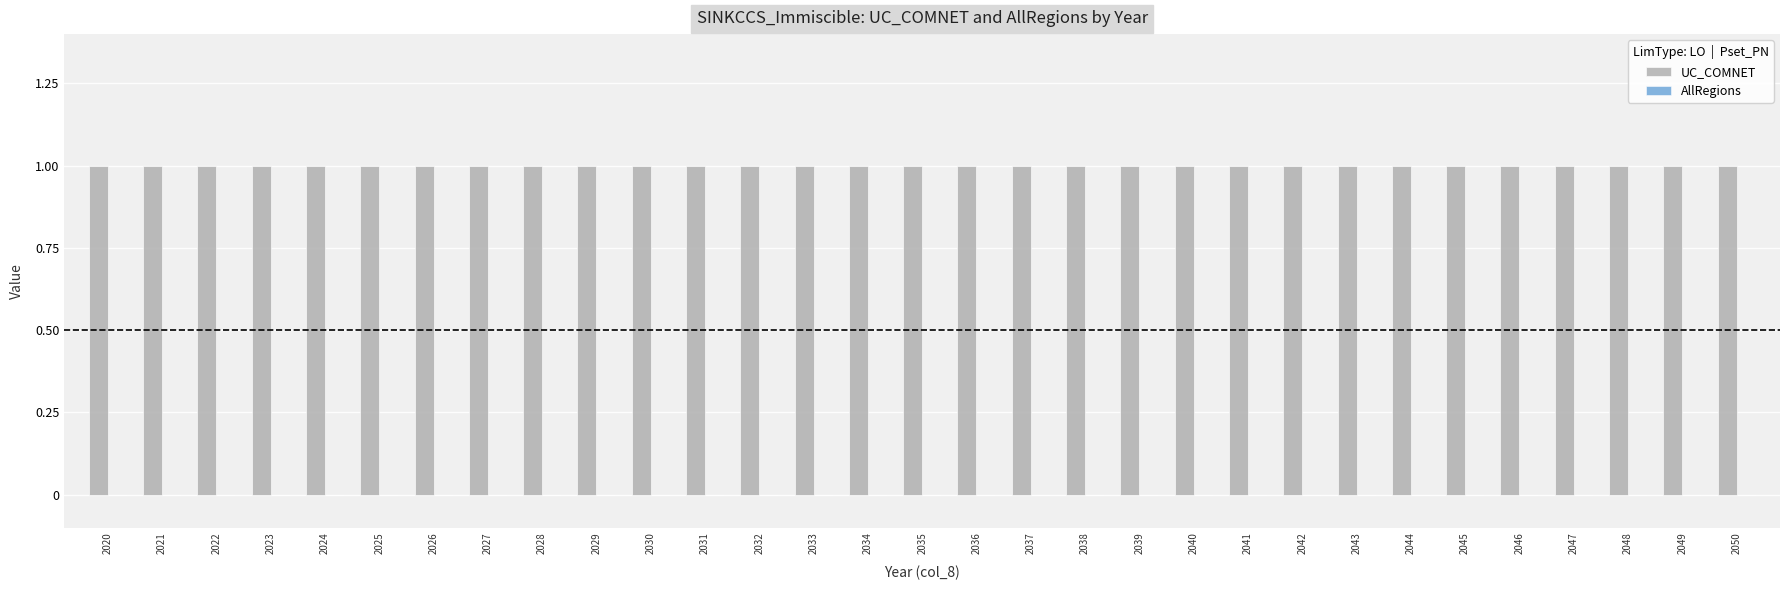

Between 2032 and 2031, which is larger?

2032